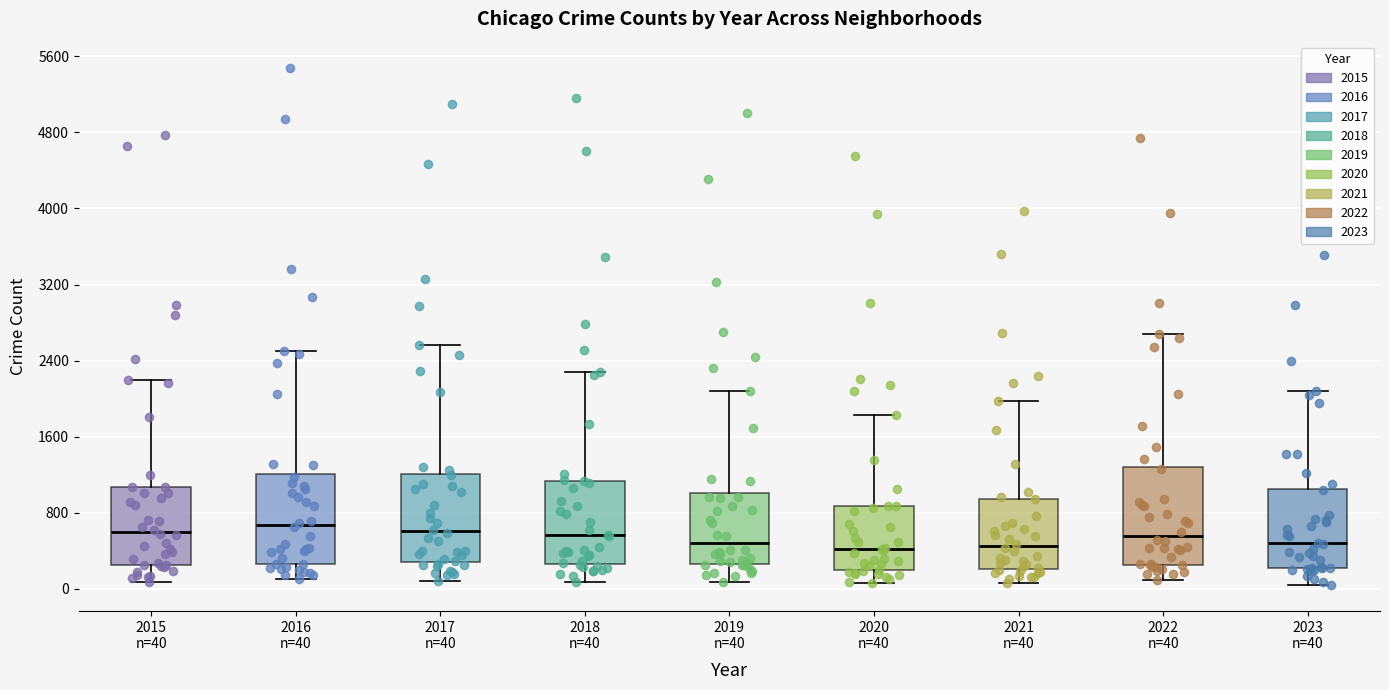

Where does the median line of the box for 2021 n=40 sit on the y-axis? The values are not printed on the chart, so give them approximately, as read against the axis.

500